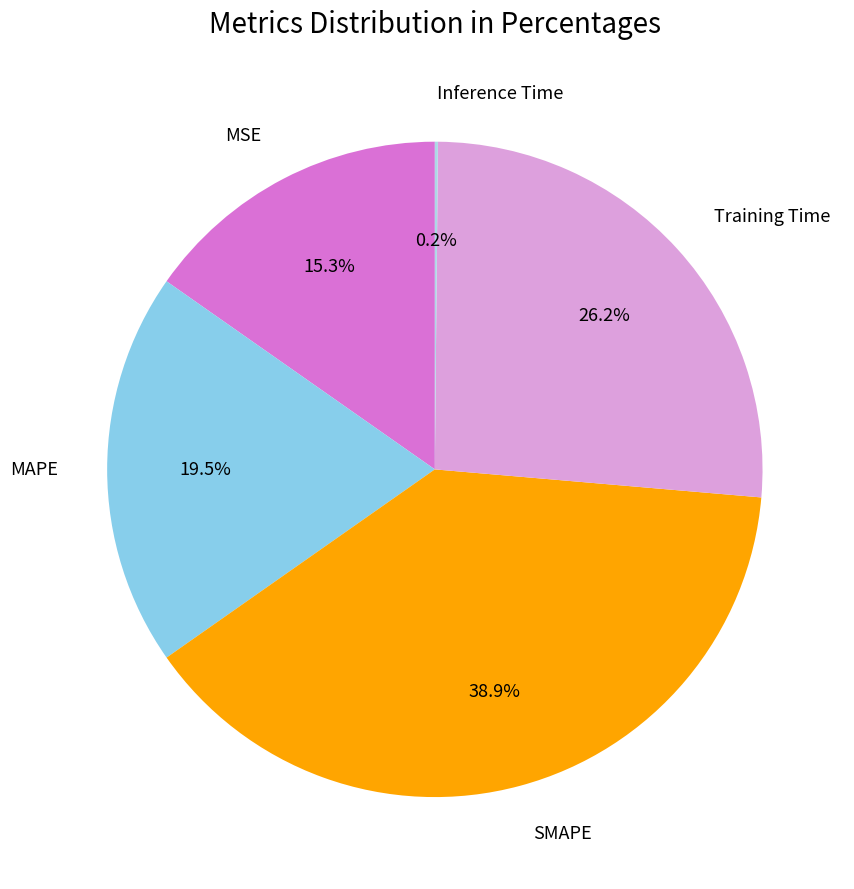

How much of the chart is everything except Training Time?

73.8%